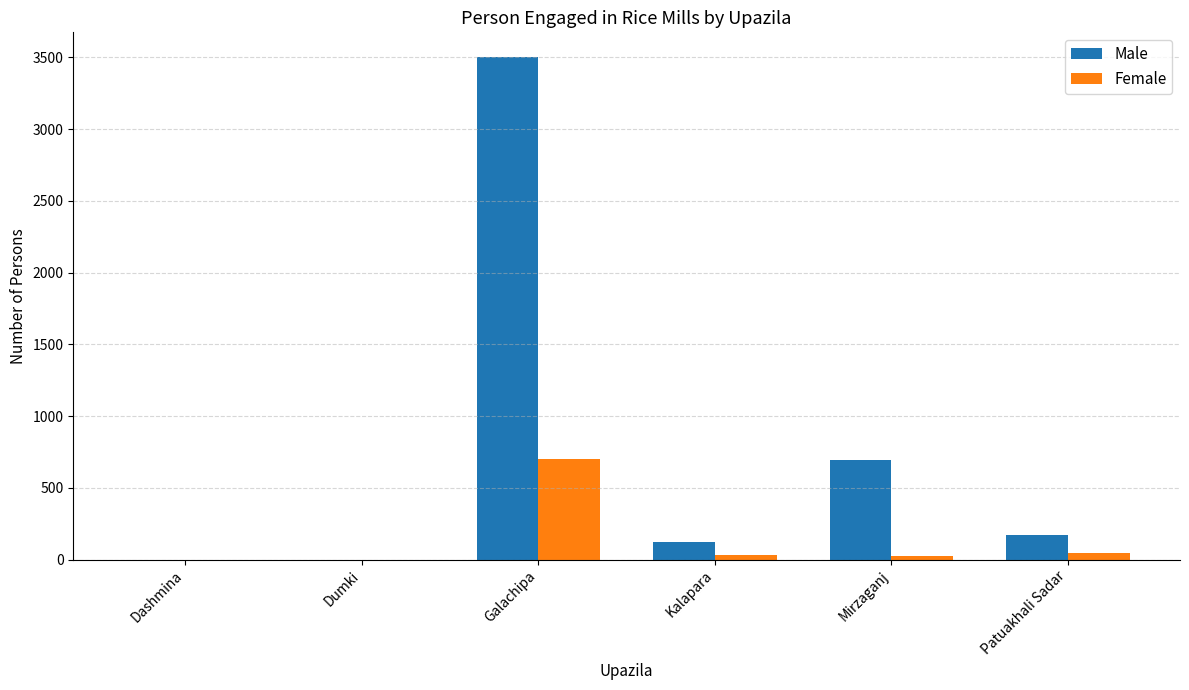

Which series has the largest range (max minus min)?

Male